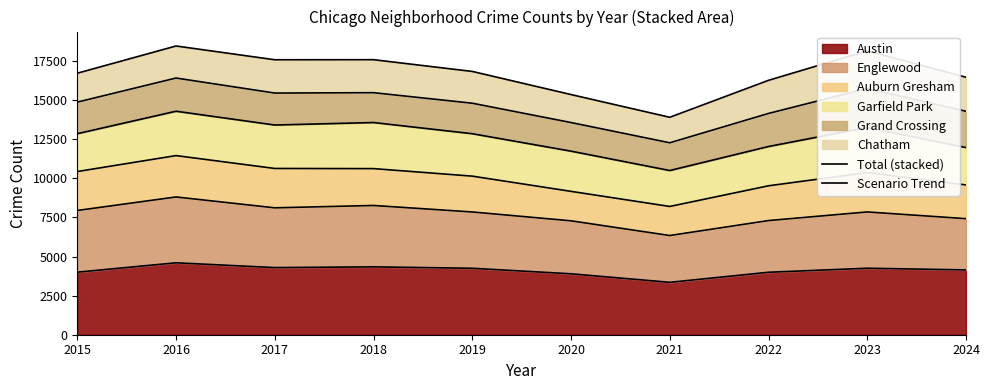

How many interior local valleys (lower than both neighbors) does the data have?

2